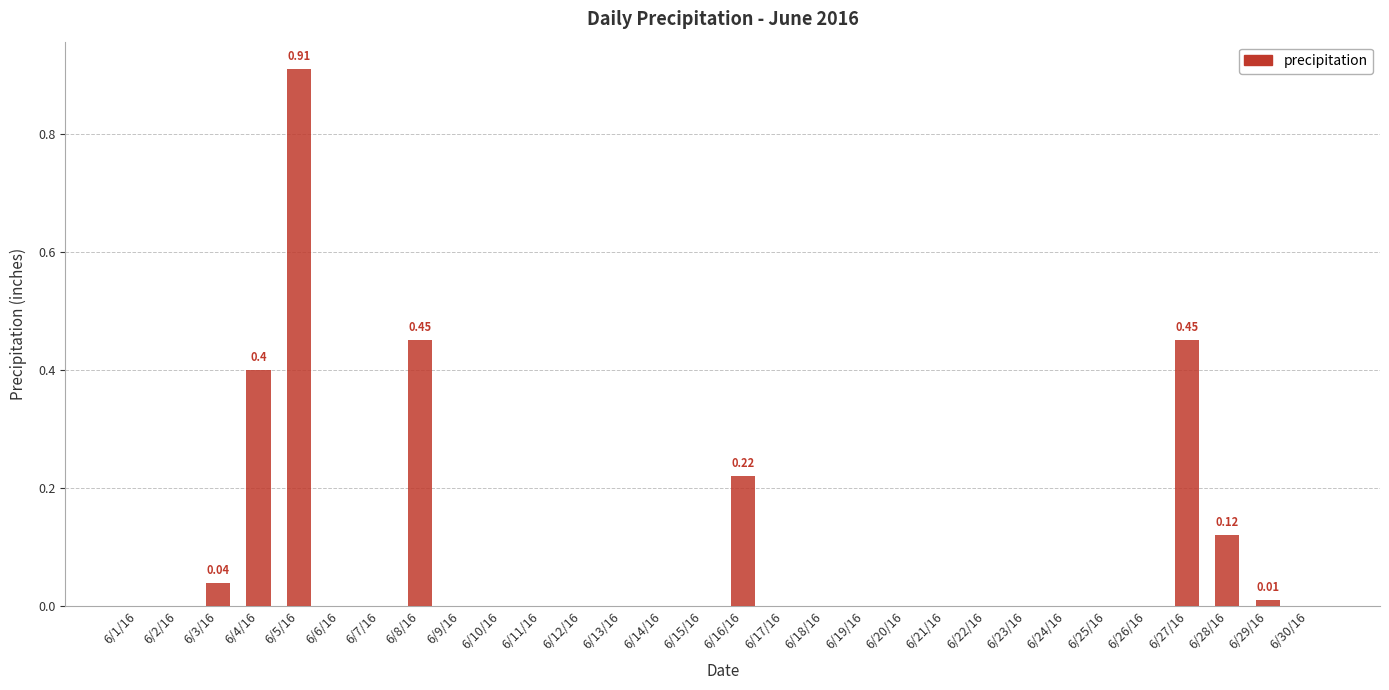

What is the average value?

0.1